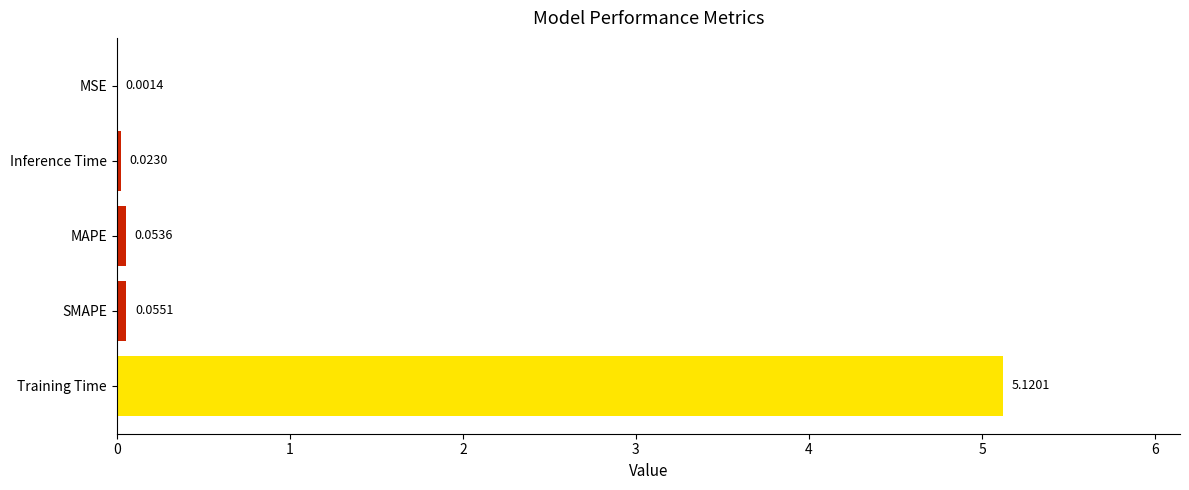

Which label corresponds to the largest value in the chart?

Training Time